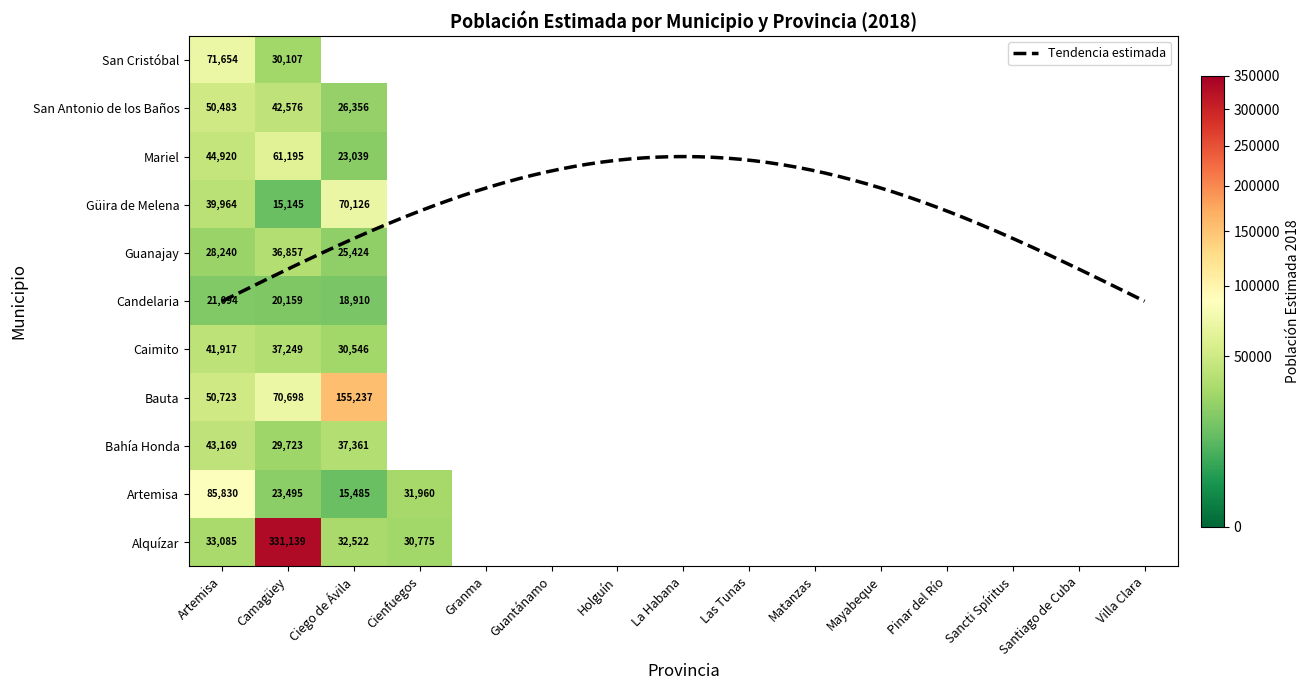

Reading left to right, extract all data points from this chart.

Artemisa: 33085	85830	43169	50723	41917	21094	28240	39964	44920	50483	71654
Camagüey: 331139	23495	29723	70698	37249	20159	36857	15145	61195	42576	30107
Ciego de Ávila: 32522	15485	37361	155237	30546	18910	25424	70126	23039	26356	0
Cienfuegos: 30775	31960	0	0	0	0	0	0	0	0	0
Granma: 0	0	0	0	0	0	0	0	0	0	0
Guantánamo: 0	0	0	0	0	0	0	0	0	0	0
Holguín: 0	0	0	0	0	0	0	0	0	0	0
La Habana: 0	0	0	0	0	0	0	0	0	0	0
Las Tunas: 0	0	0	0	0	0	0	0	0	0	0
Matanzas: 0	0	0	0	0	0	0	0	0	0	0
Mayabeque: 0	0	0	0	0	0	0	0	0	0	0
Pinar del Río: 0	0	0	0	0	0	0	0	0	0	0
Sancti Spíritus: 0	0	0	0	0	0	0	0	0	0	0
Santiago de Cuba: 0	0	0	0	0	0	0	0	0	0	0
Villa Clara: 0	0	0	0	0	0	0	0	0	0	0